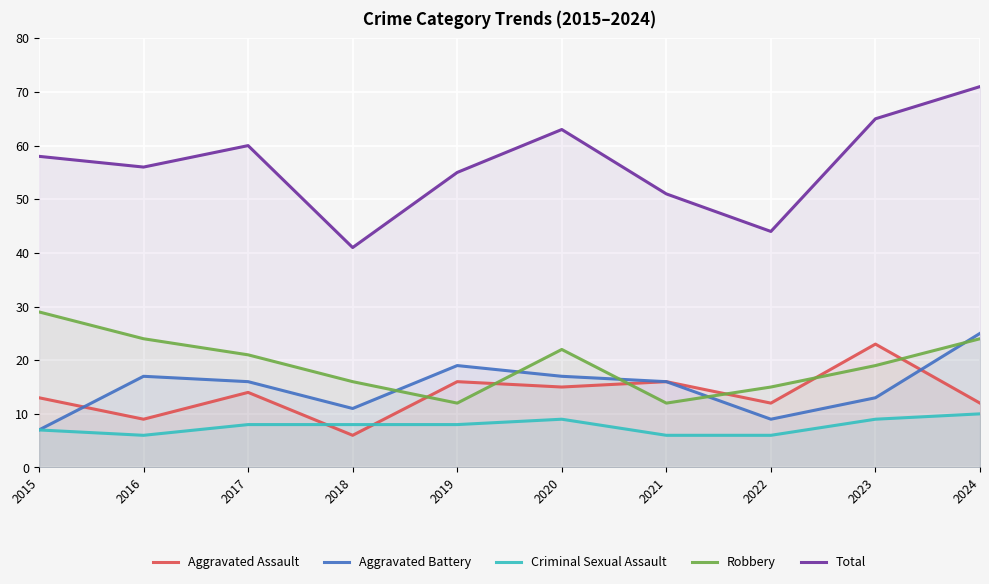

At which label is Criminal Sexual Assault closest to 8?

2017